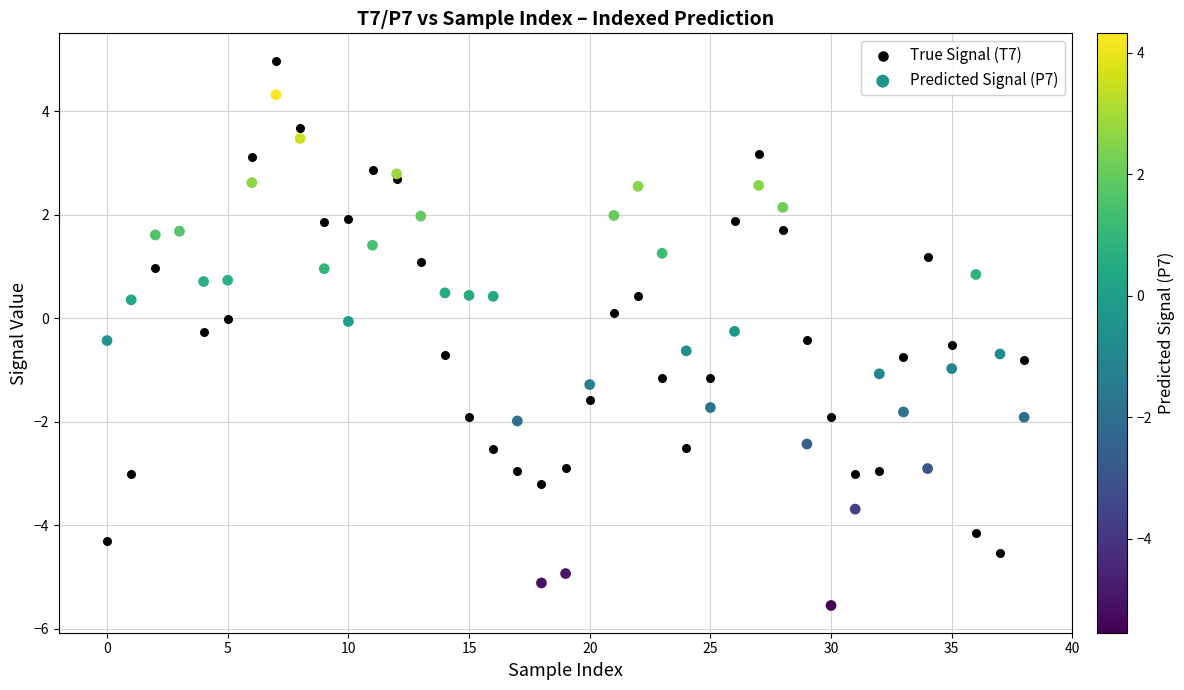

Which series contains the highest Y value?

True Signal (T7)